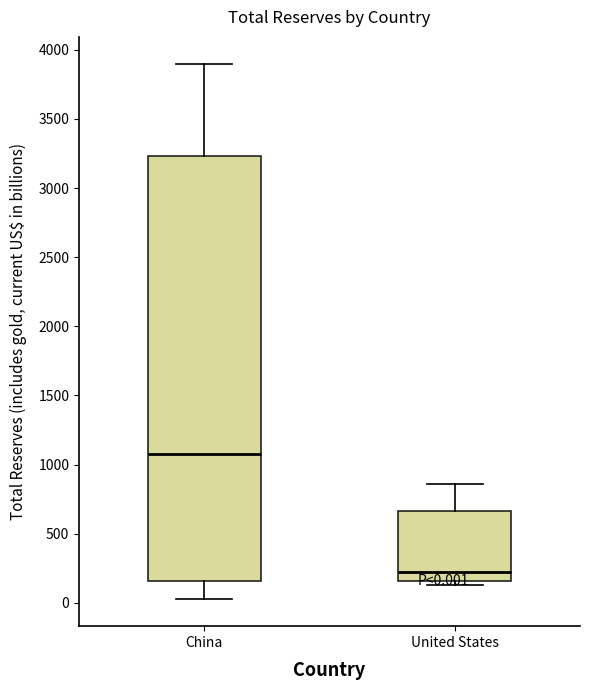

Which box's median line is the highest?

China